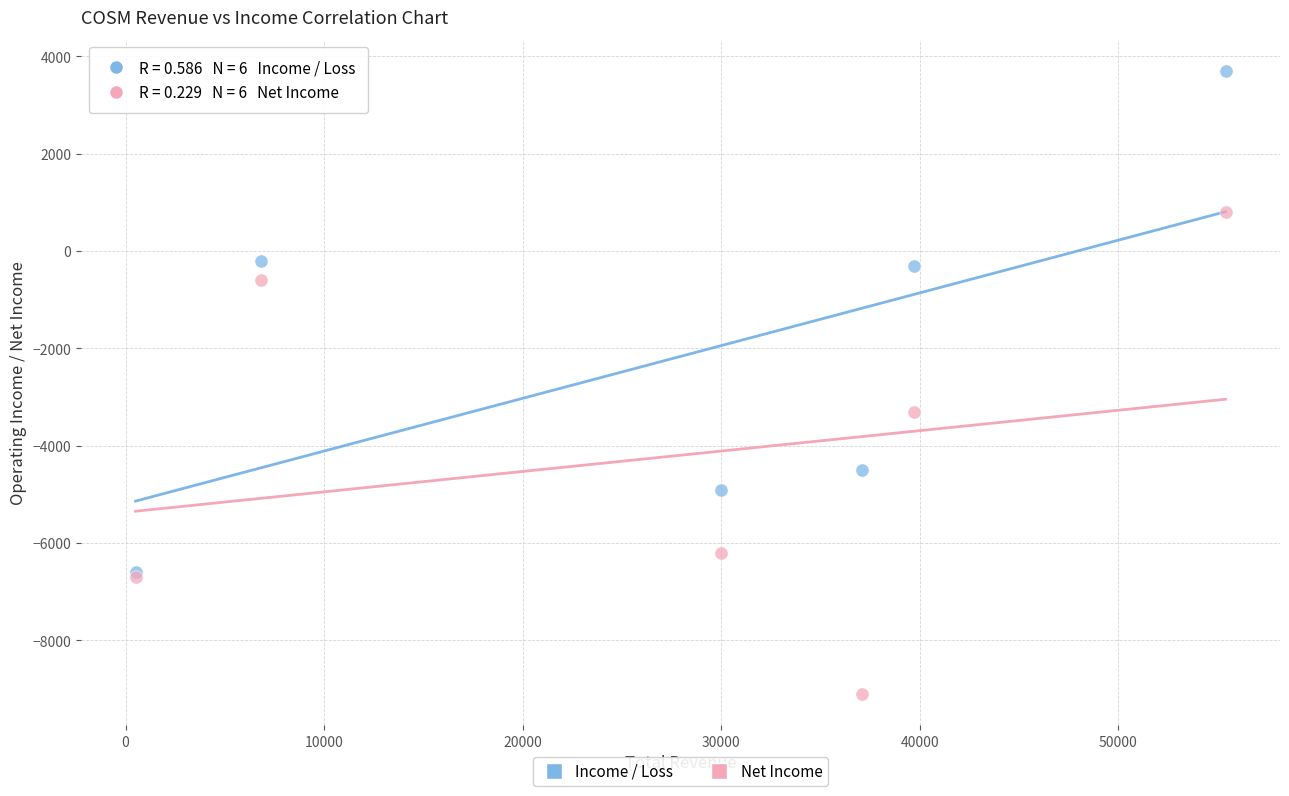

Across all series, what Y value is closest to -2700?

-3300